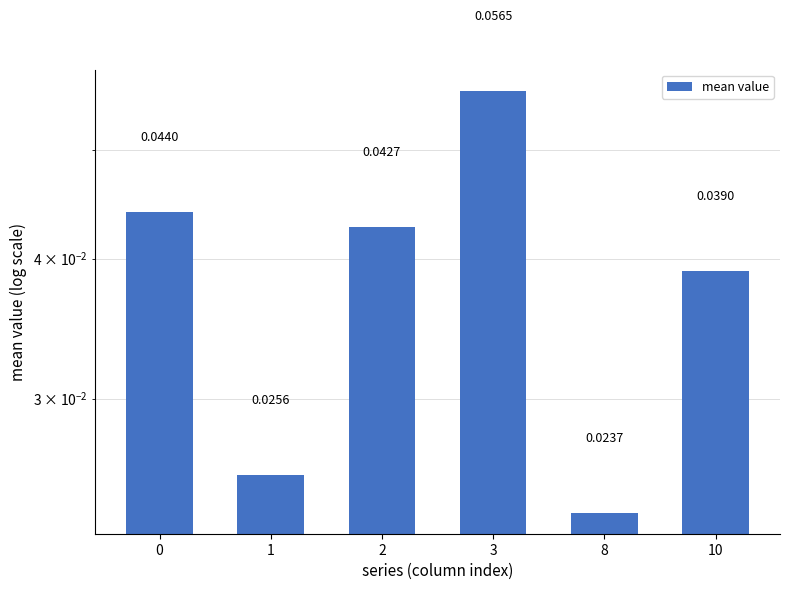

How many bars are there in total?

6